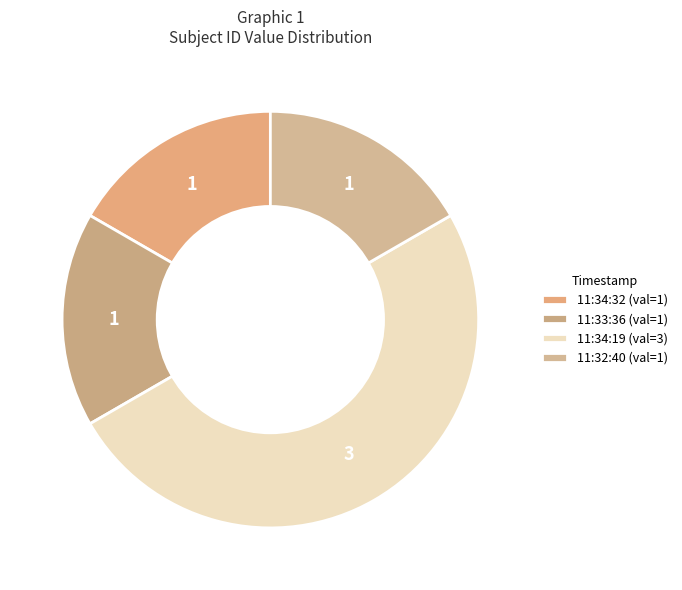

To the nearest percent, what percentage of the pie is 11:34:32?

17%